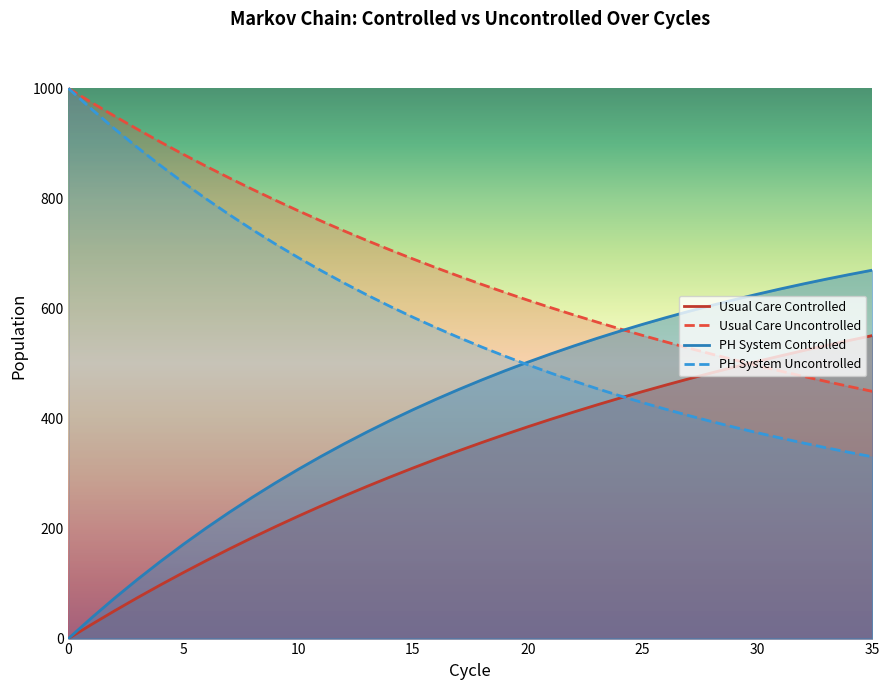

At which label is Usual Care Uncontrolled closest to 724?

13